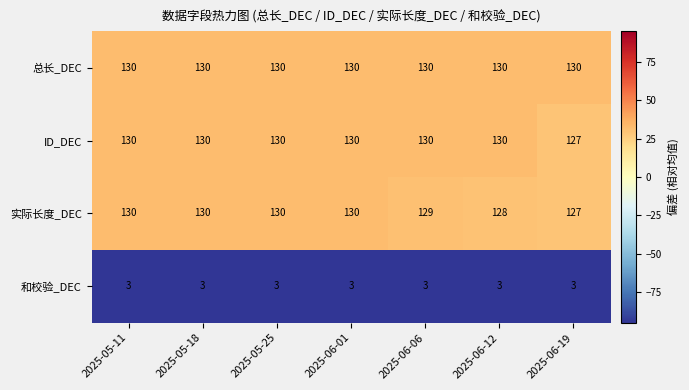

What is the approximate value of 和校验_DEC at 2025-05-11?

3